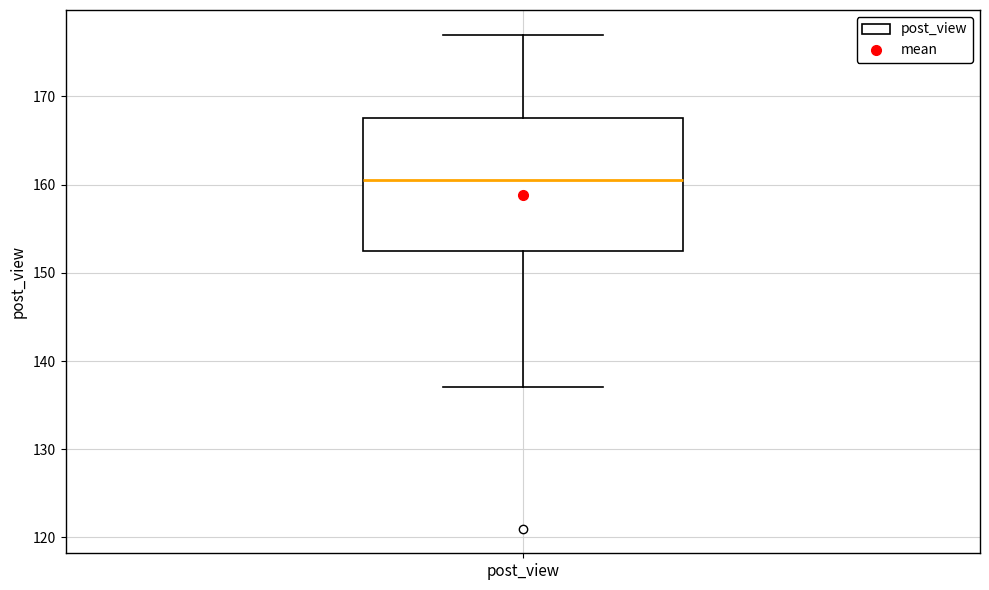

Transcribe this box plot: give where the median line is, the range the box spans, and where the two whiskers end, as read against the y-axis. The values are not printed on the chart, so give them approximately, as read against the axis.

median 161, box 153 to 168, whiskers 137 to 177